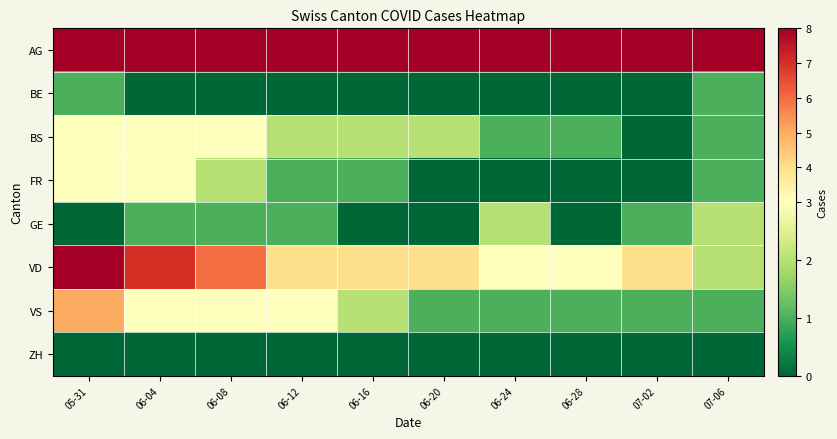

Reading right to left, transcribe all the data shown in this chart.

AG: 07-06=15	07-02=12	06-28=12	06-24=11	06-20=13	06-16=14	06-12=16	06-08=24	06-04=29	05-31=32
BE: 07-06=1	07-02=0	06-28=0	06-24=0	06-20=0	06-16=0	06-12=0	06-08=0	06-04=0	05-31=1
BS: 07-06=1	07-02=0	06-28=1	06-24=1	06-20=2	06-16=2	06-12=2	06-08=3	06-04=3	05-31=3
FR: 07-06=1	07-02=0	06-28=0	06-24=0	06-20=0	06-16=1	06-12=1	06-08=2	06-04=3	05-31=3
GE: 07-06=2	07-02=1	06-28=0	06-24=2	06-20=0	06-16=0	06-12=1	06-08=1	06-04=1	05-31=0
VD: 07-06=2	07-02=4	06-28=3	06-24=3	06-20=4	06-16=4	06-12=4	06-08=6	06-04=7	05-31=8
VS: 07-06=1	07-02=1	06-28=1	06-24=1	06-20=1	06-16=2	06-12=3	06-08=3	06-04=3	05-31=5
ZH: 07-06=0	07-02=0	06-28=0	06-24=0	06-20=0	06-16=0	06-12=0	06-08=0	06-04=0	05-31=0